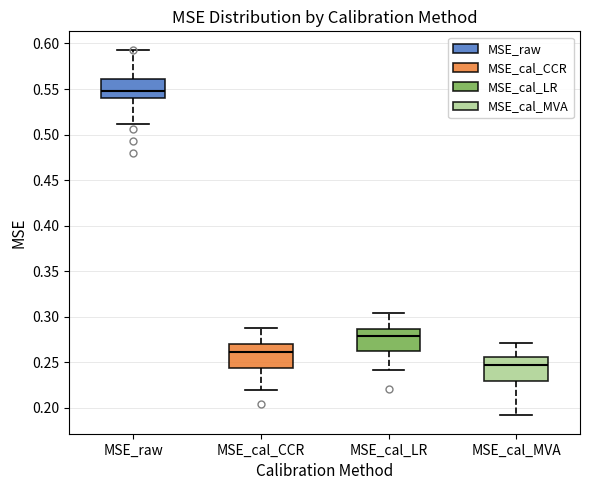

Where is the lower edge of the box for MSE_cal_MVA on the y-axis? The values are not printed on the chart, so give them approximately, as read against the axis.

0.230